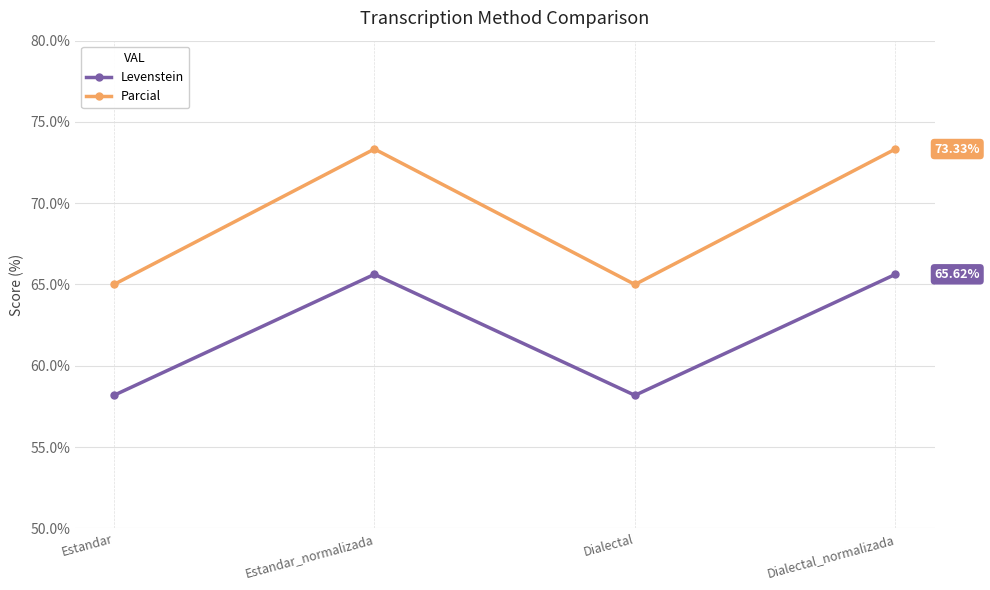

What is the value of the Parcial point at the 1st from the left?

65.0